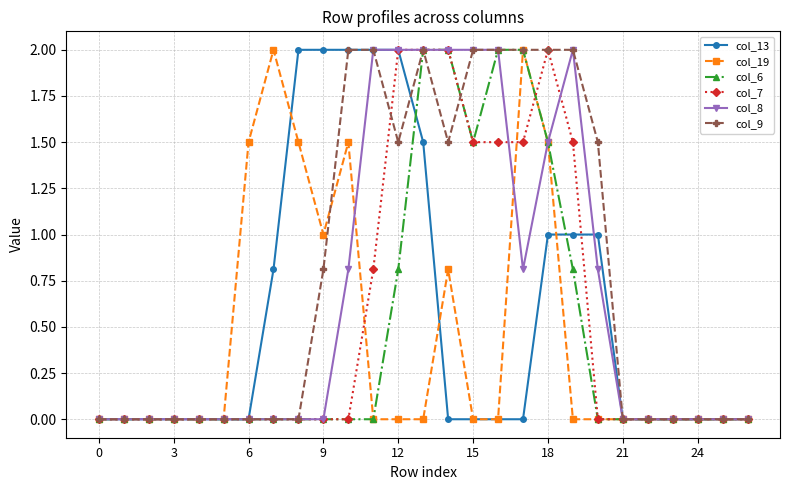

Which series has the largest total across all categories?

col_9